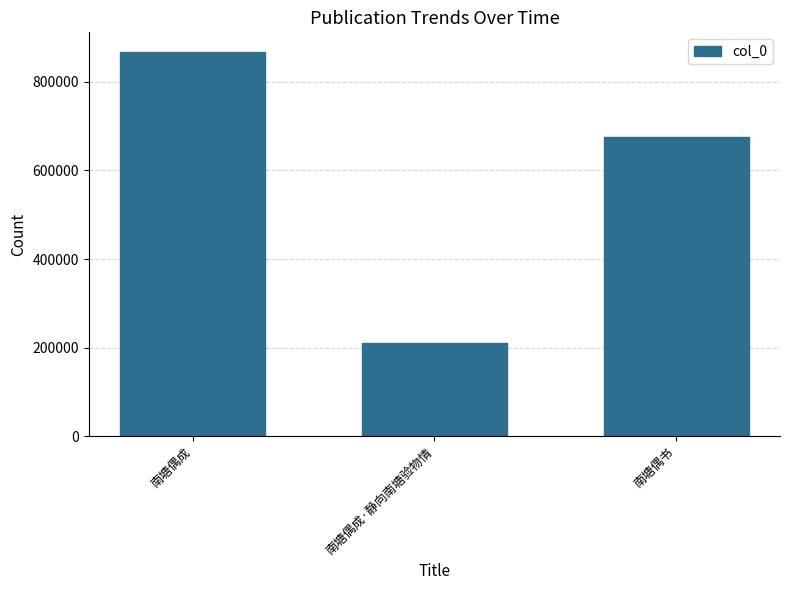

How many bars are there in total?

3